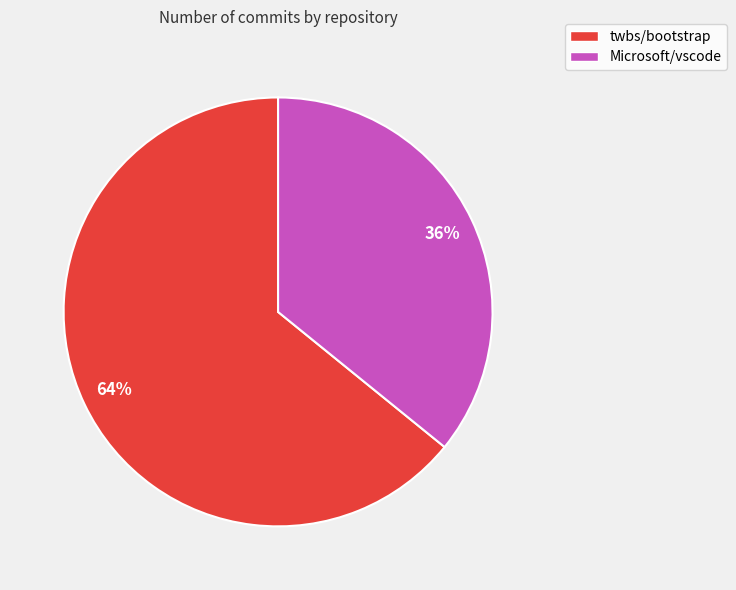

Count the number of slices in the pie.

2